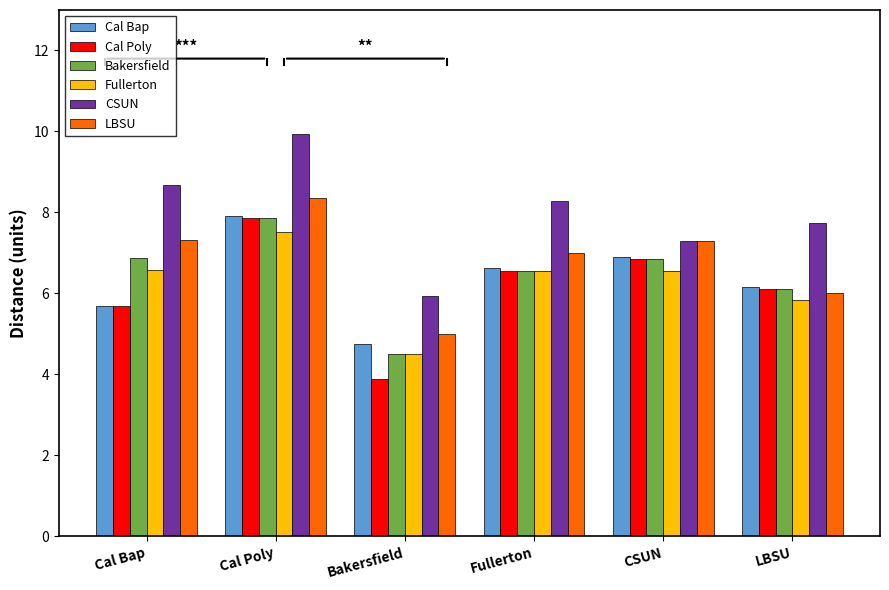

Is it true that Cal Bap equals 7.4 at Bakersfield?

False